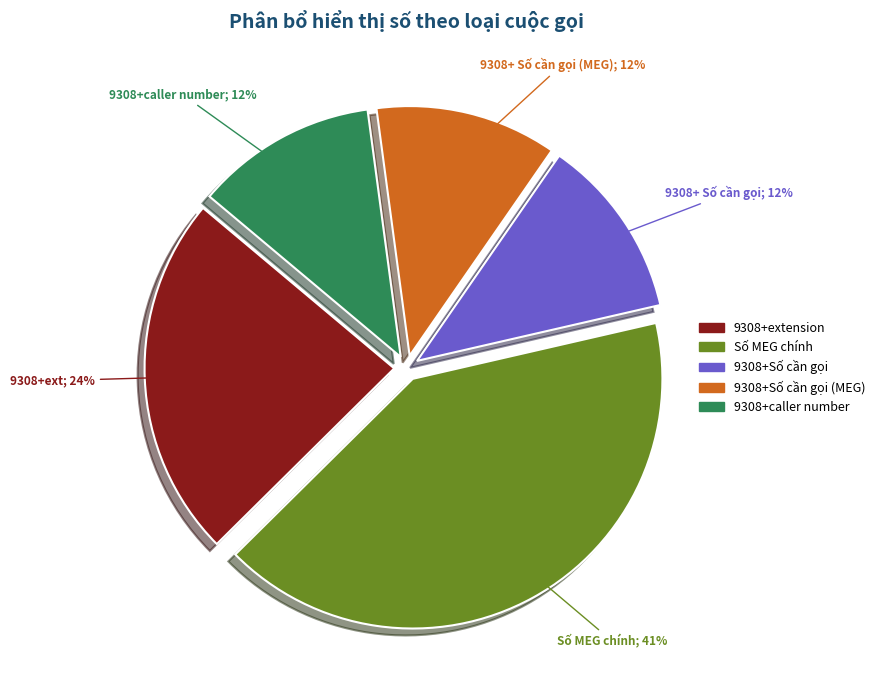

To the nearest percent, what is the average slice percentage?

20%